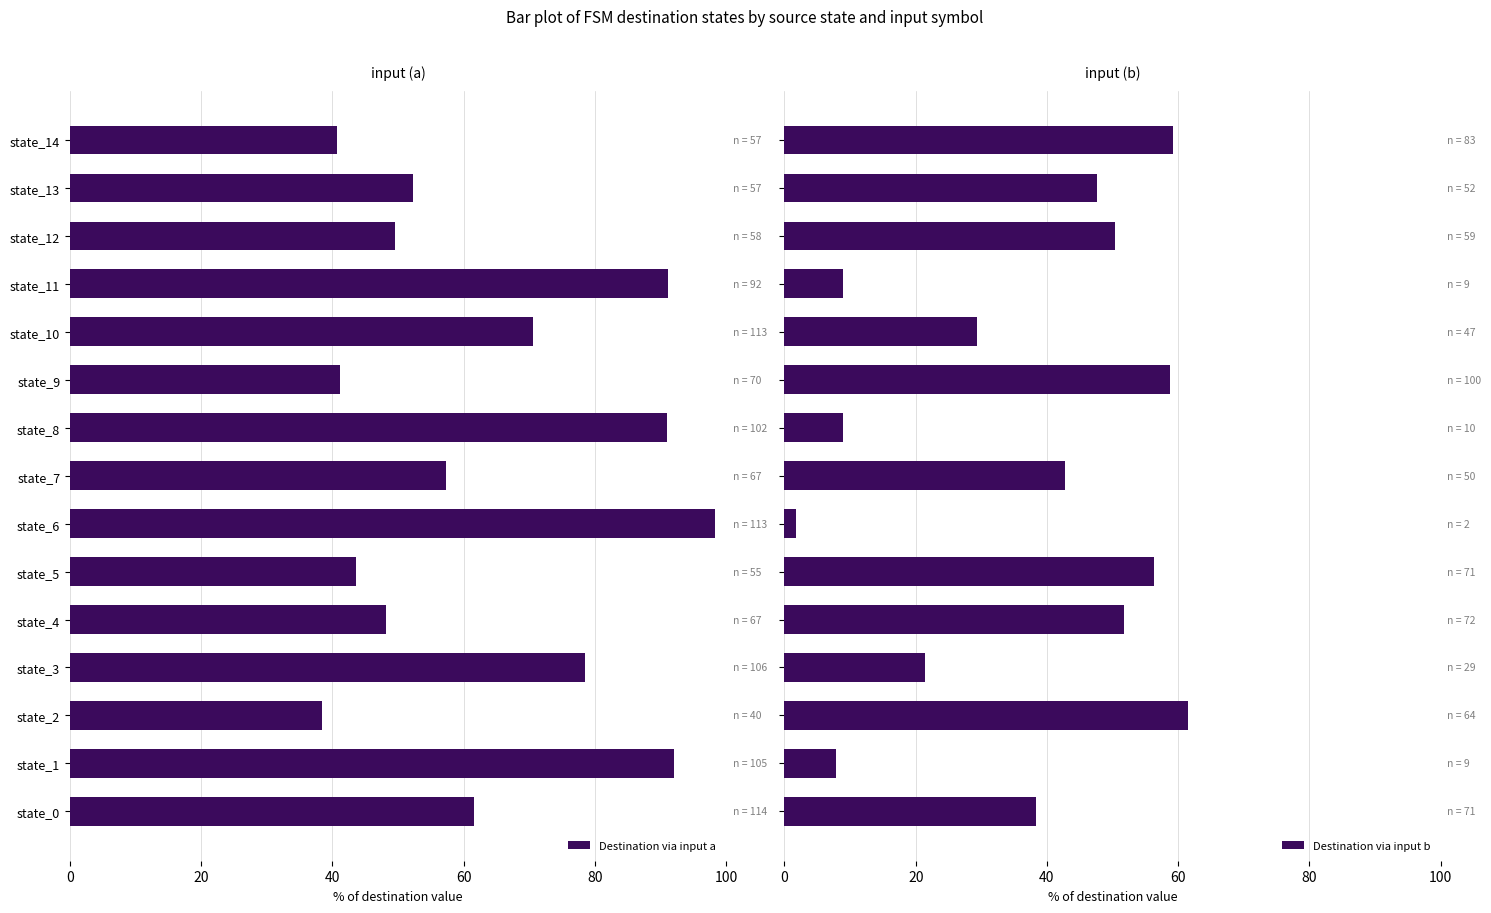

List the series in order of their overall mean, lowest first.

Destination via input b, Destination via input a